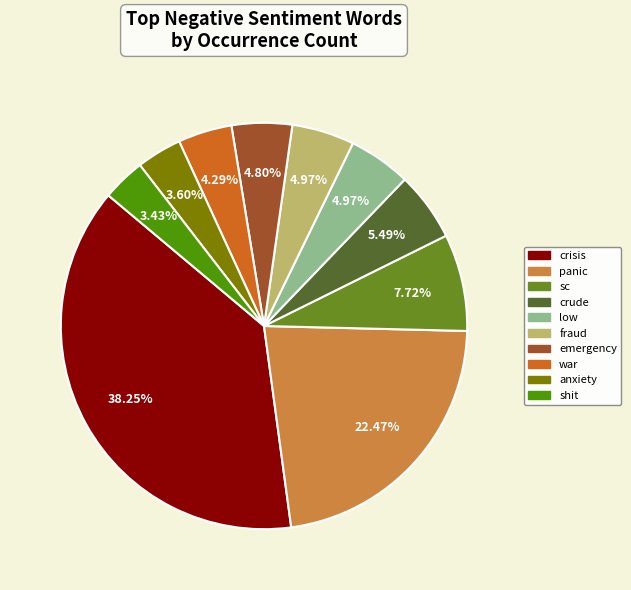

What percentage is the fraud slice, to the nearest percent?

5%